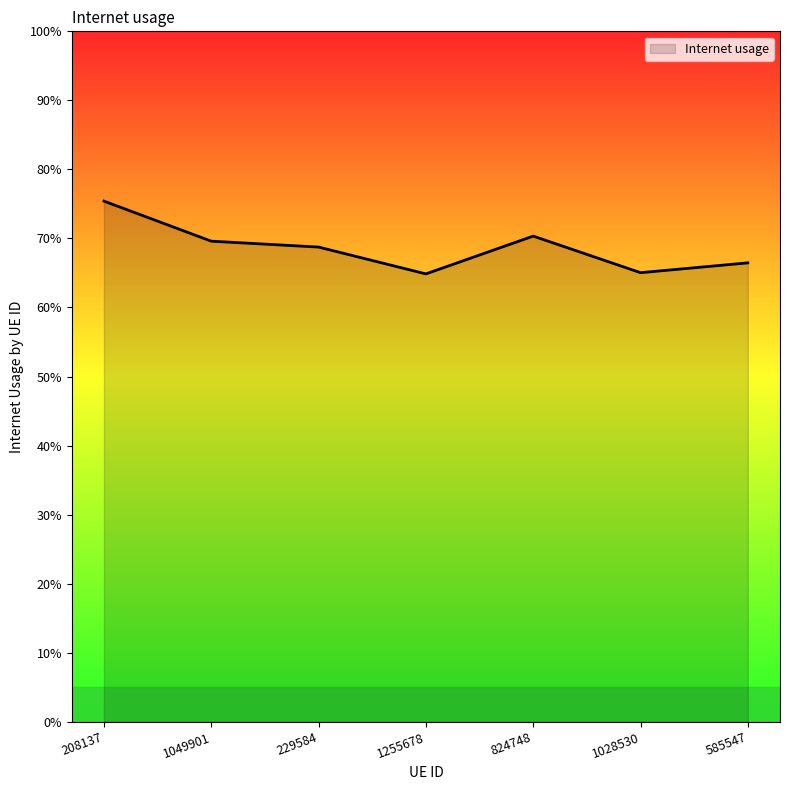

Is it true that the value at 229584 is 0.7?

True